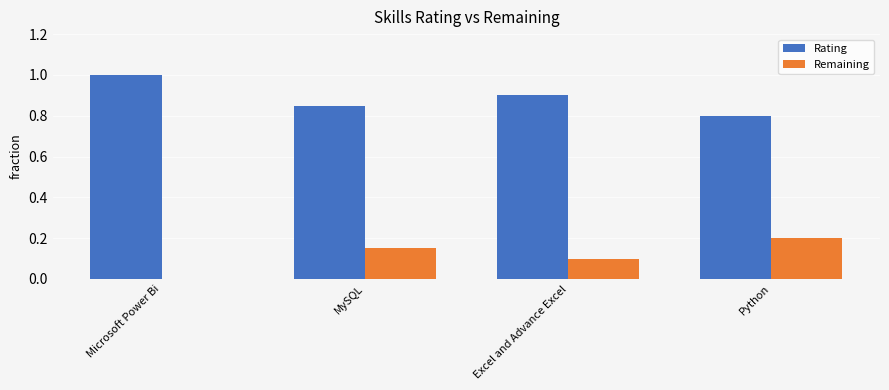

What value does the Rating series have at Microsoft Power Bi?

1.0